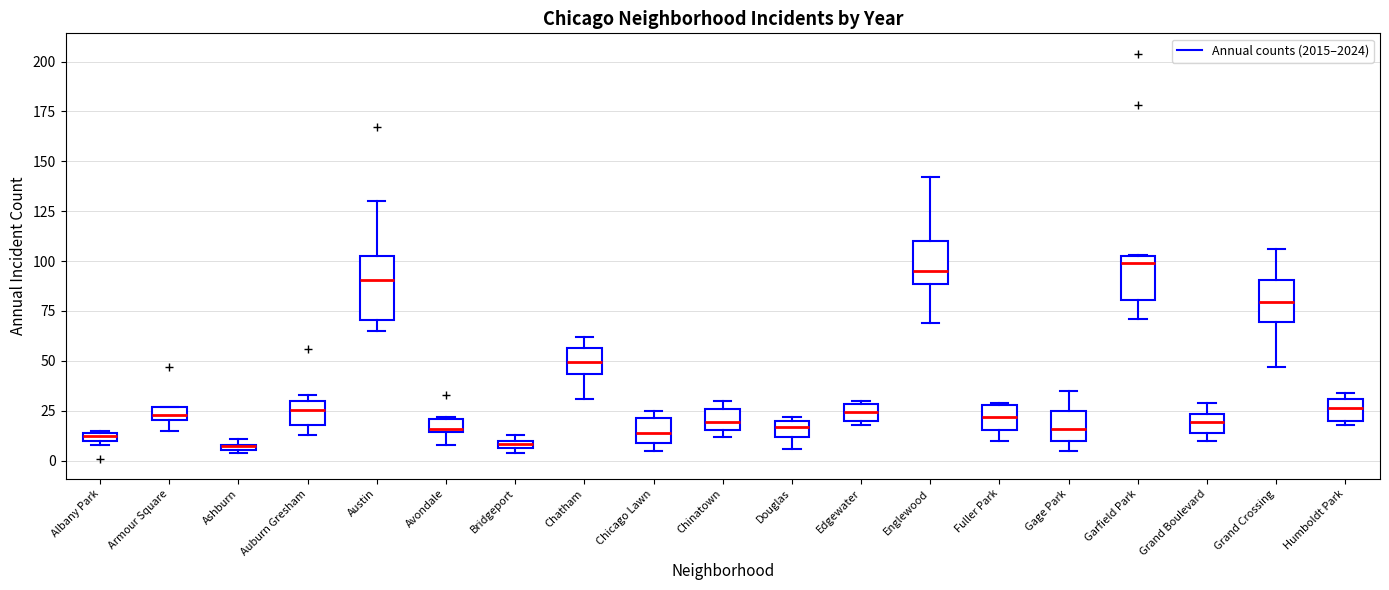

Comparing the boxes themselves (not the whiskers), which one is the tallest?

Austin